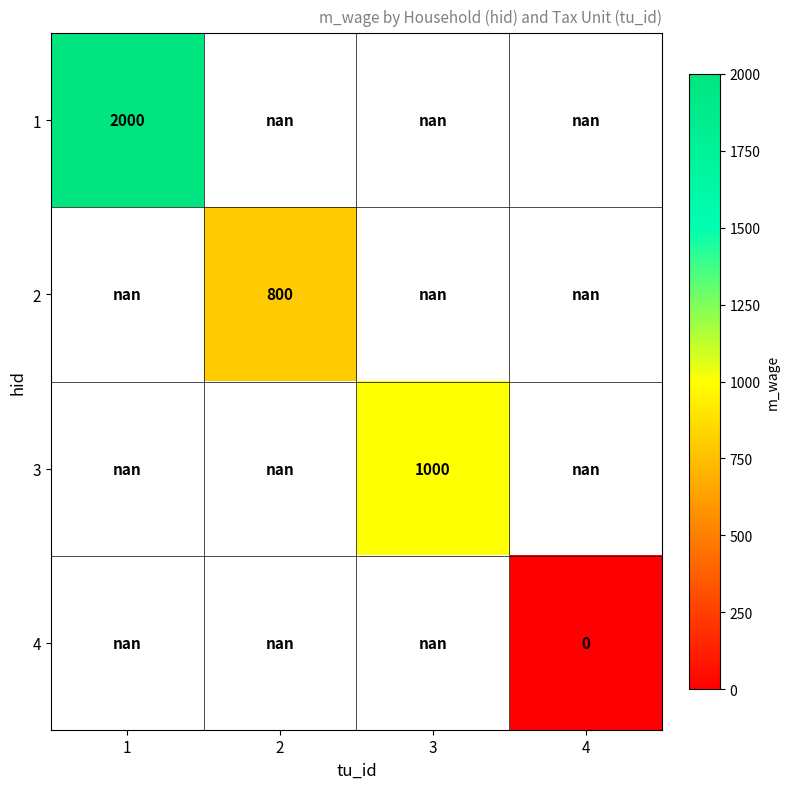

Count the number of categories in the chart.

4